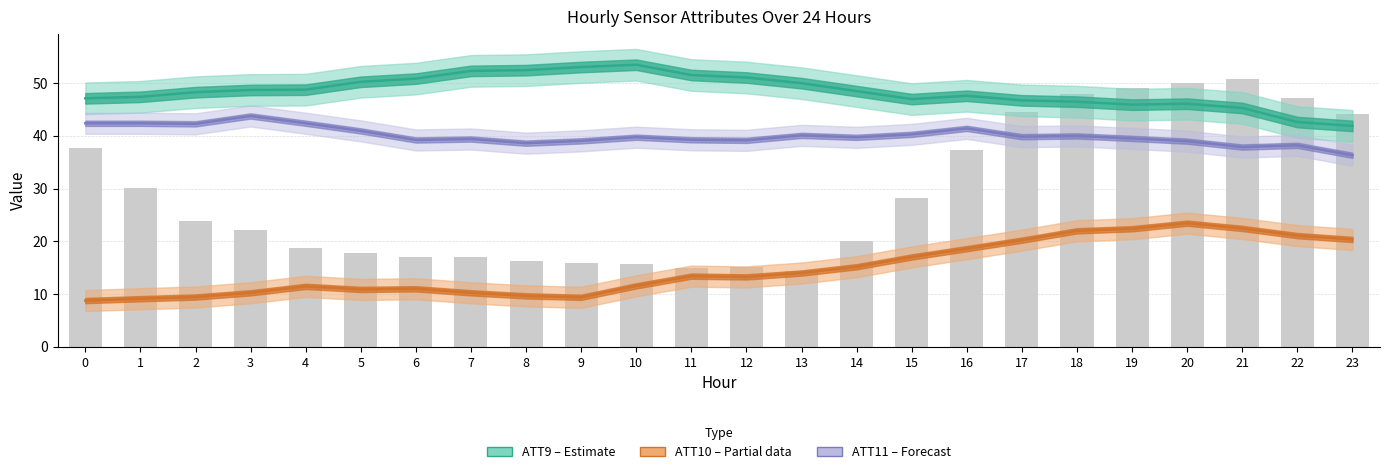

Rank the categories by ATT11 (Forecast) value from lowest to highest.

23, 21, 22, 8, 20, 9, 12, 6, 11, 7, 19, 14, 10, 17, 18, 13, 15, 5, 16, 2, 1, 0, 4, 3